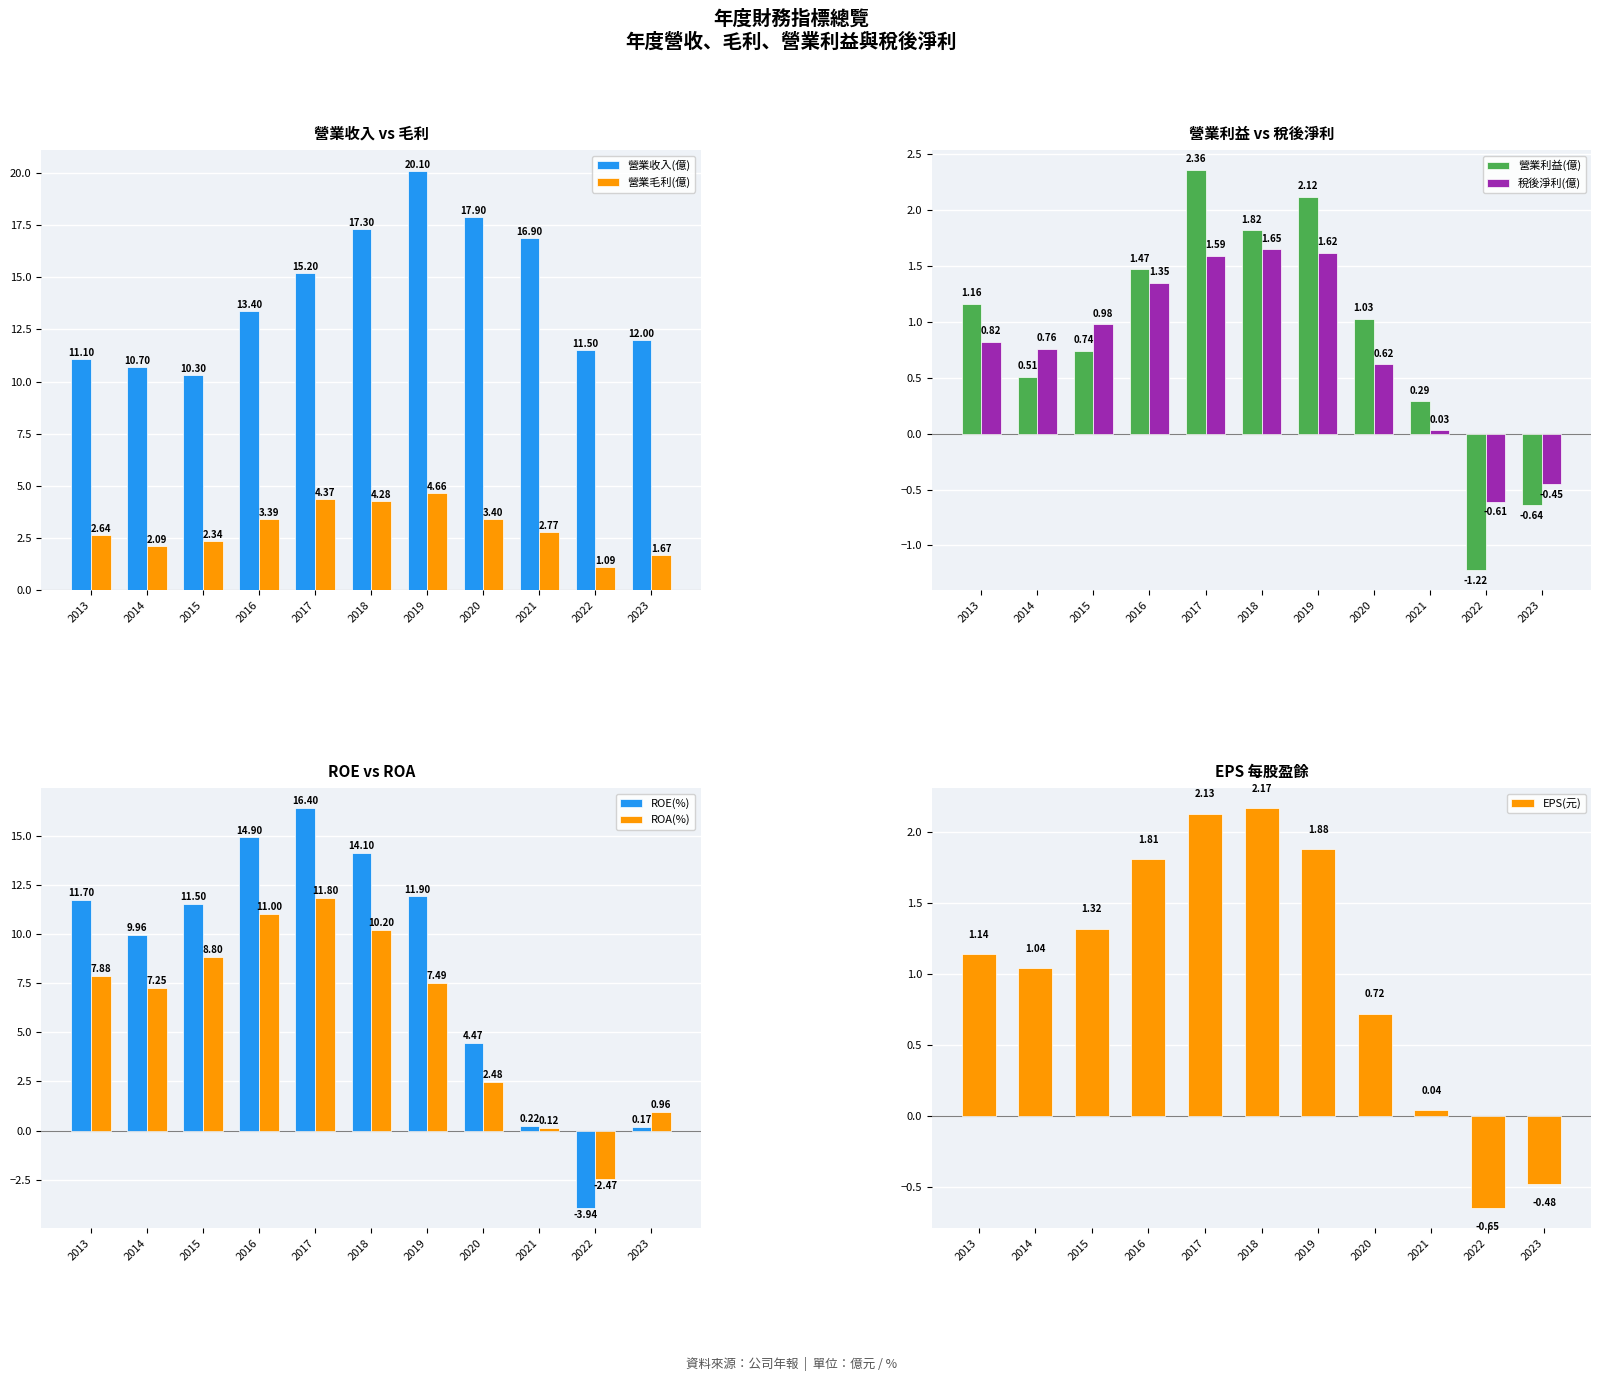

What is the total value across all series at 2017?

23.5